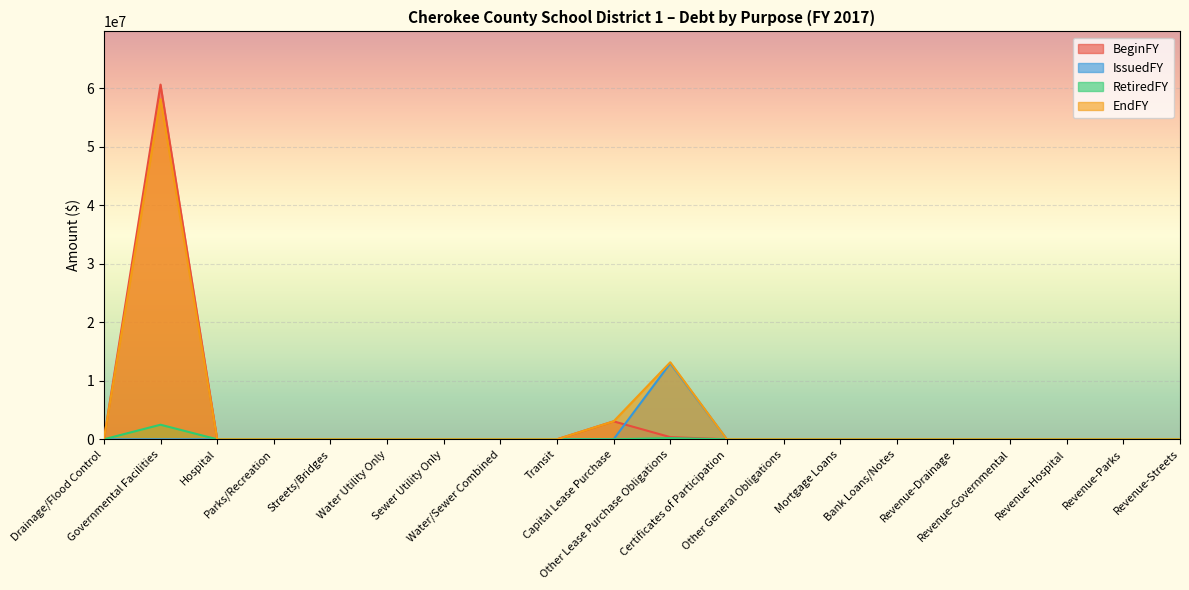

How many lines are shown in the chart?

4